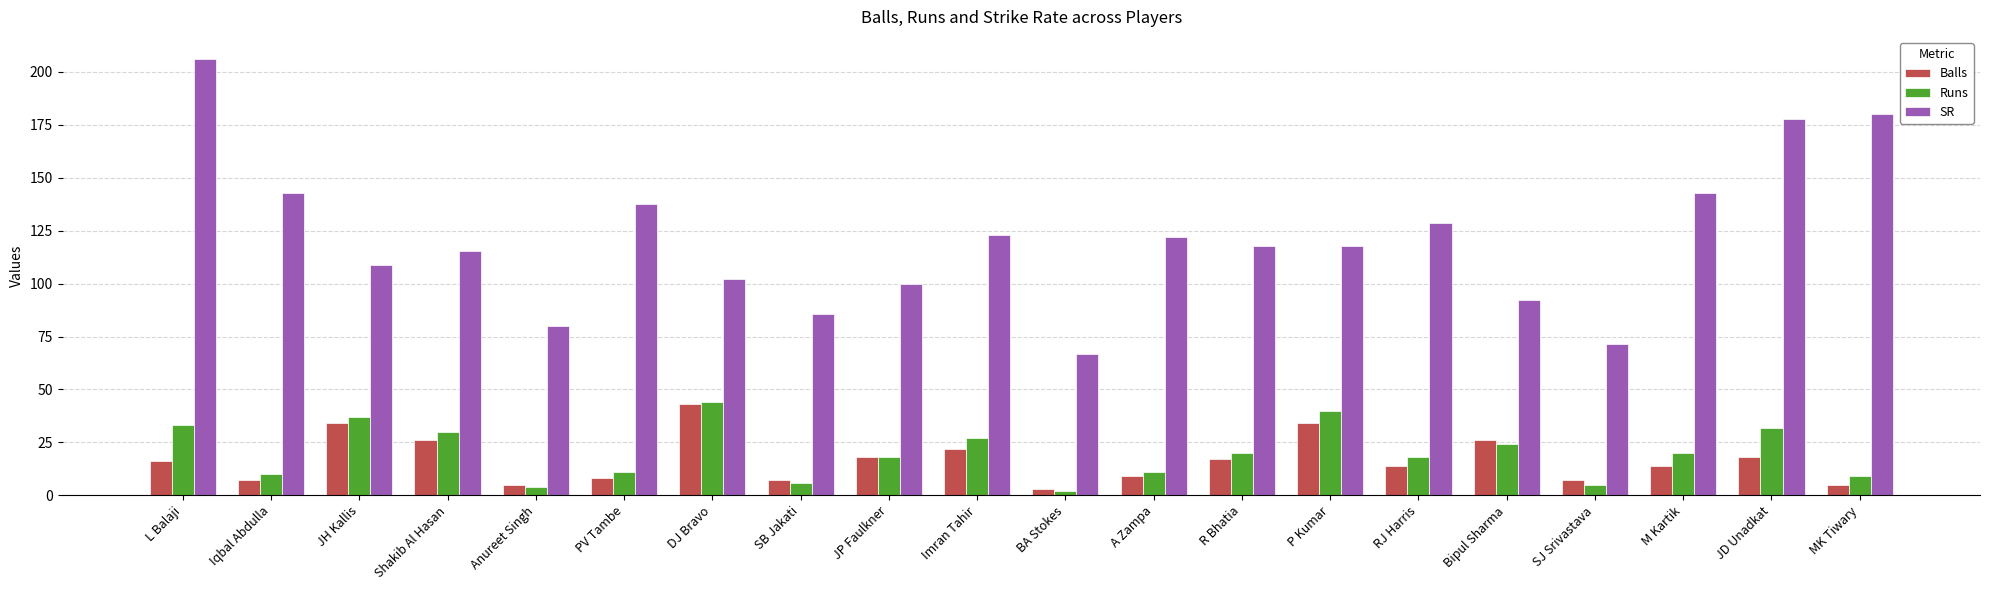

What is the label of the 16th bar from the right?

Anureet Singh